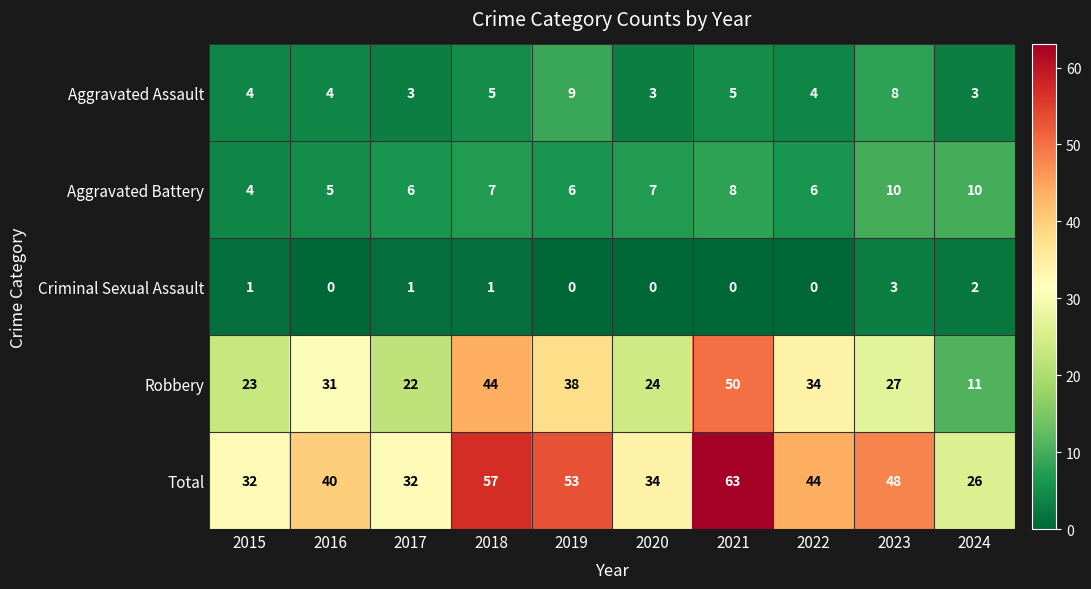

Which series has the largest range (max minus min)?

Robbery